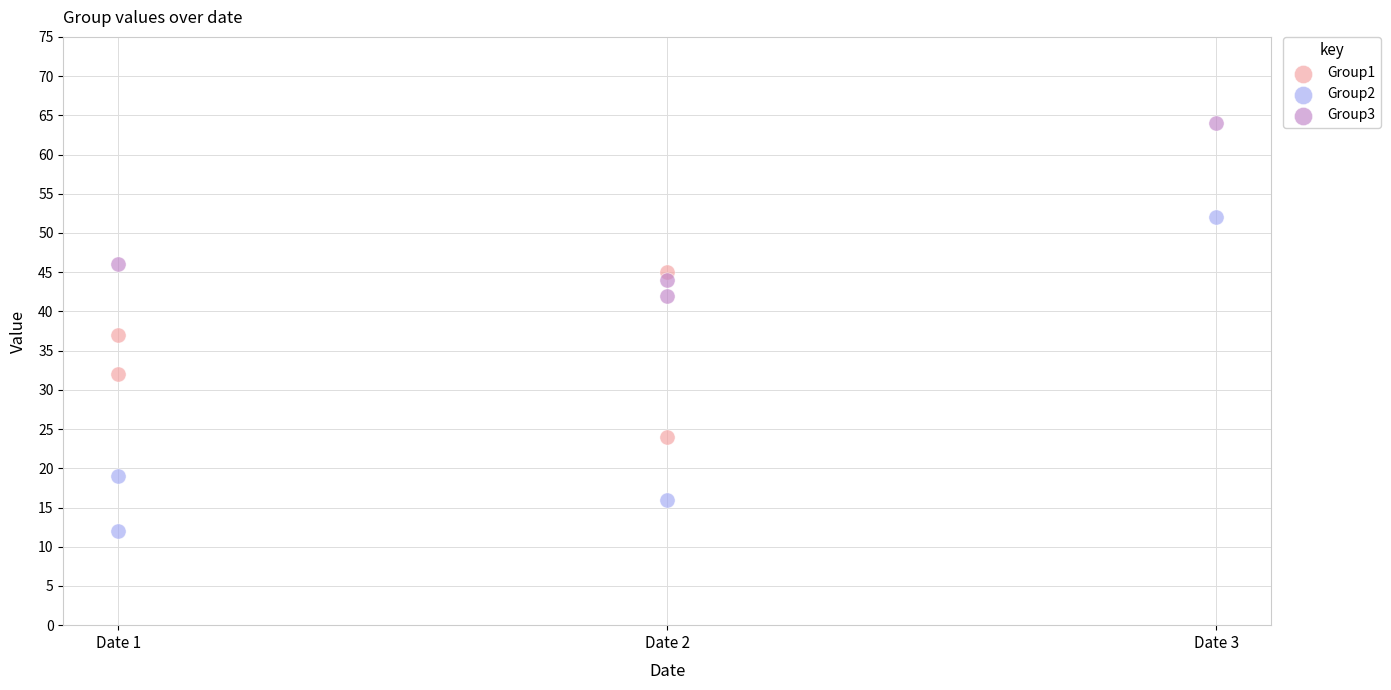

Which series contains the highest Y value?

Group3